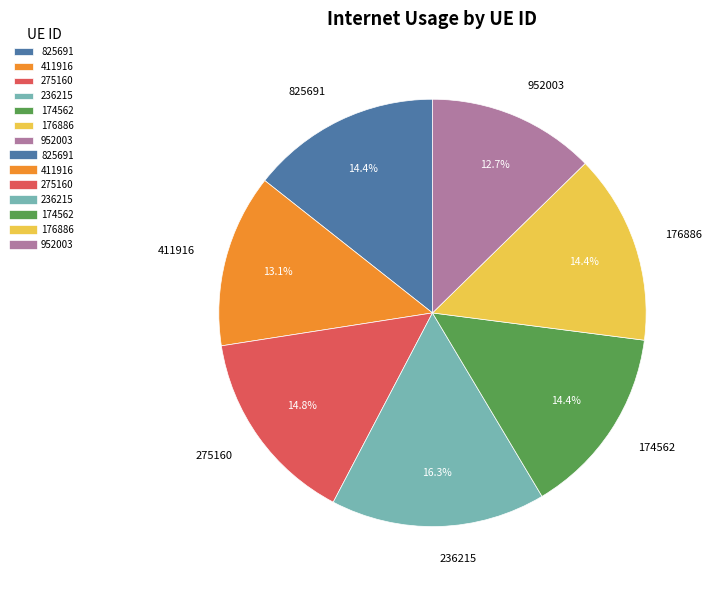

Count the number of slices in the pie.

7